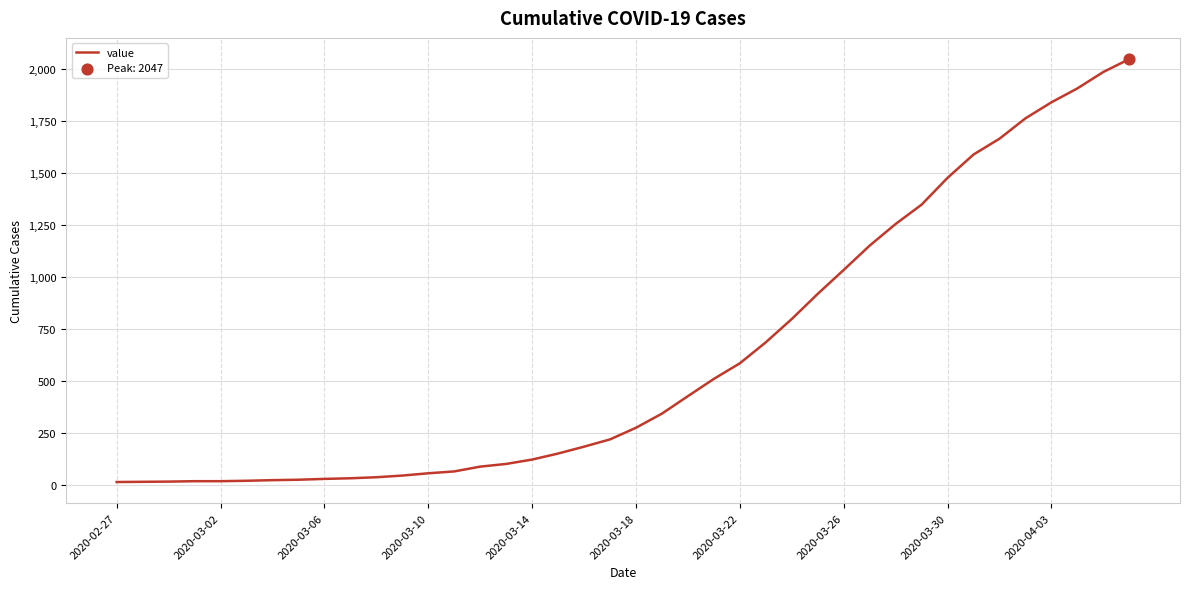

What is the maximum value shown in the chart?

2047